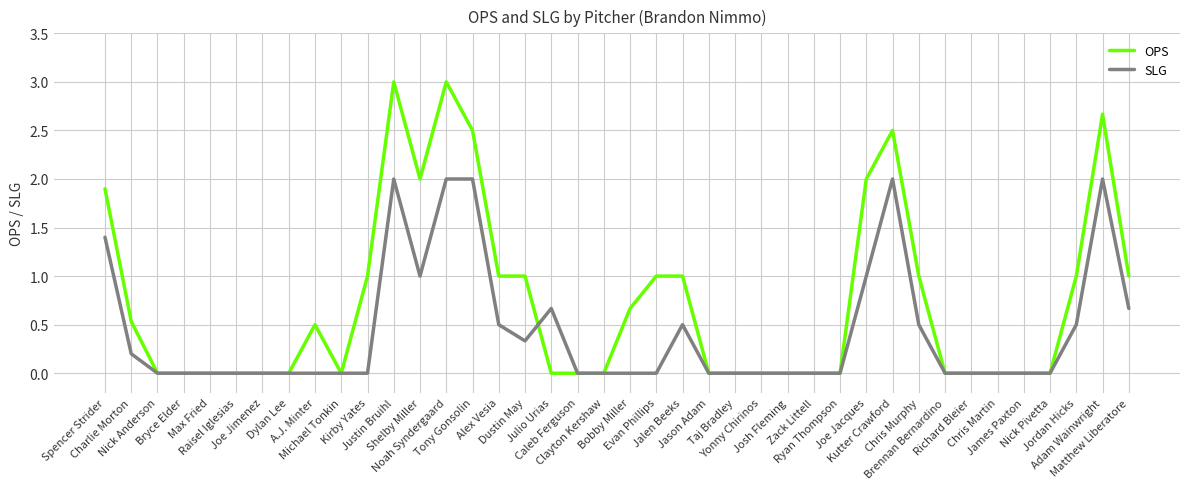

List the series in order of their peak value, highest first.

OPS, SLG